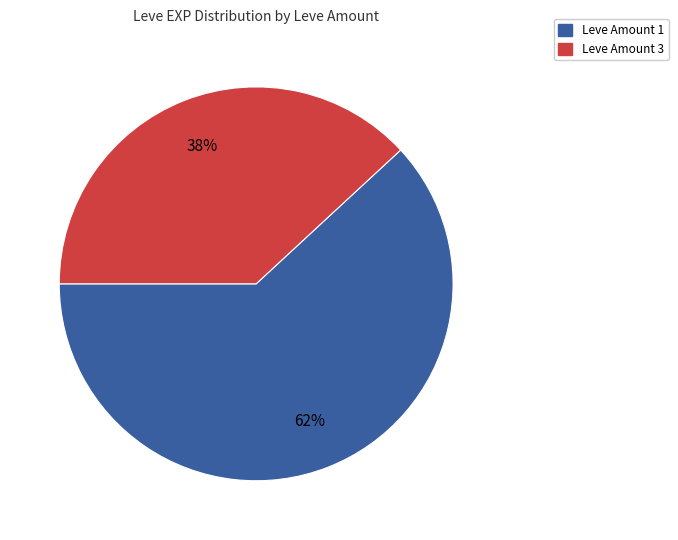

Is there any slice that represents more than half of the pie?

Yes